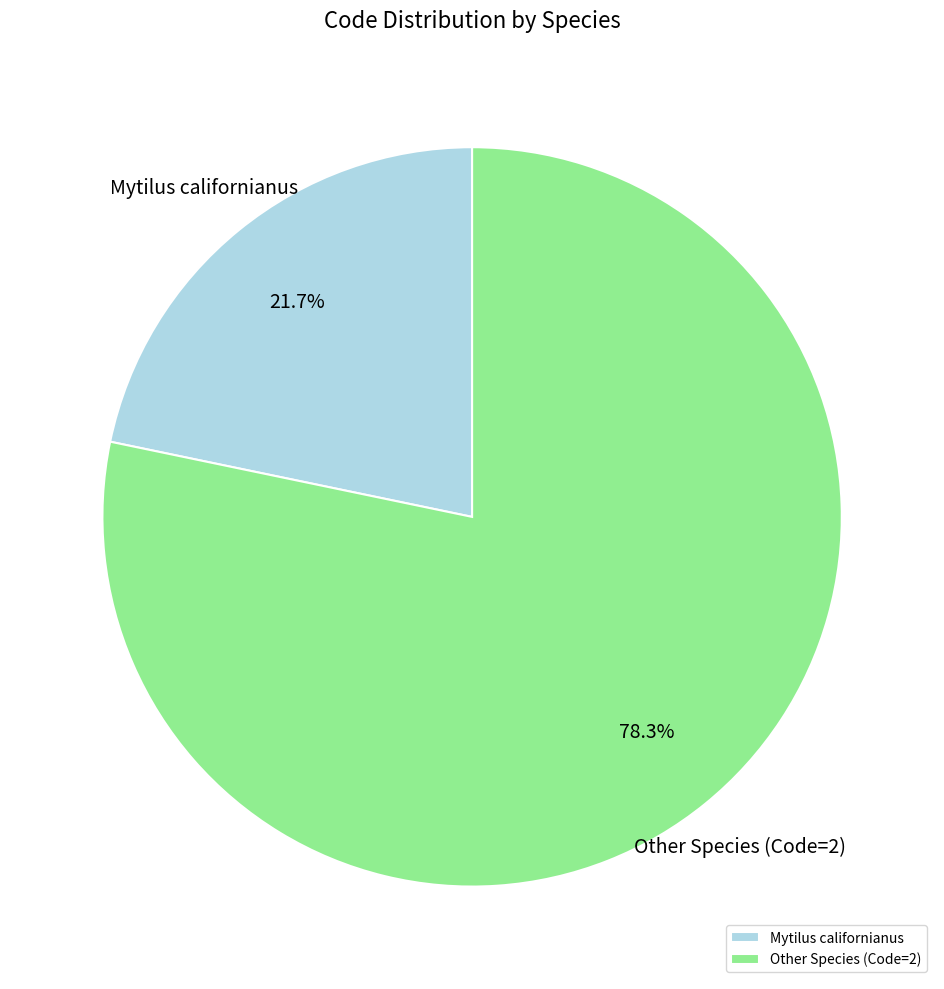

Is there a majority slice in this chart?

Yes